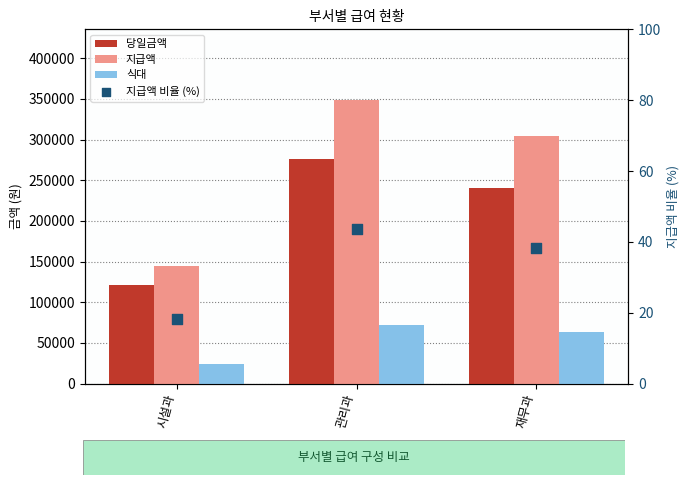

What are all the series names shown in the legend?

당일금액, 지급액, 식대, 지급액 비율 (%)